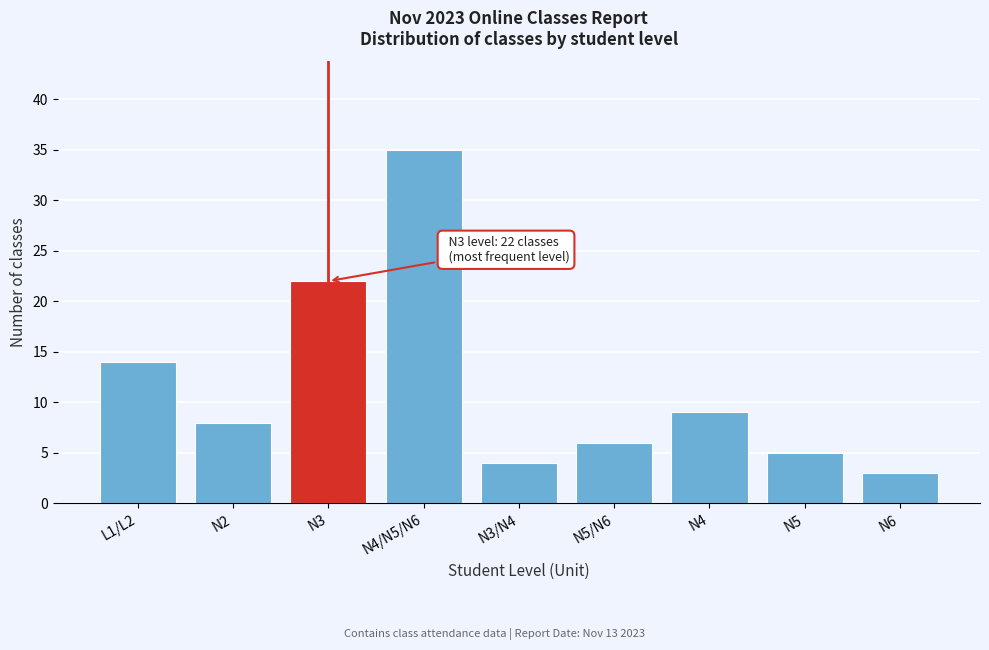

Reading left to right, list all the values displayed in this chart.

14	8	22	35	4	6	9	5	3